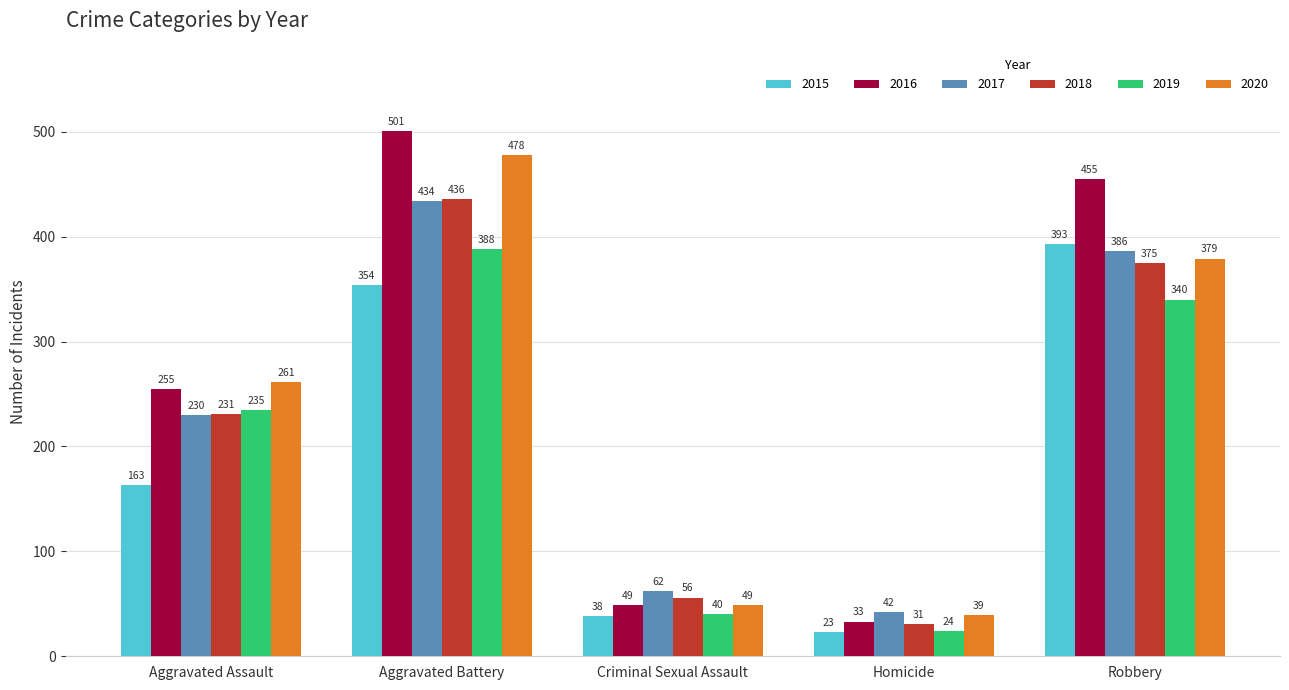

How many categories are shown in the chart?

5